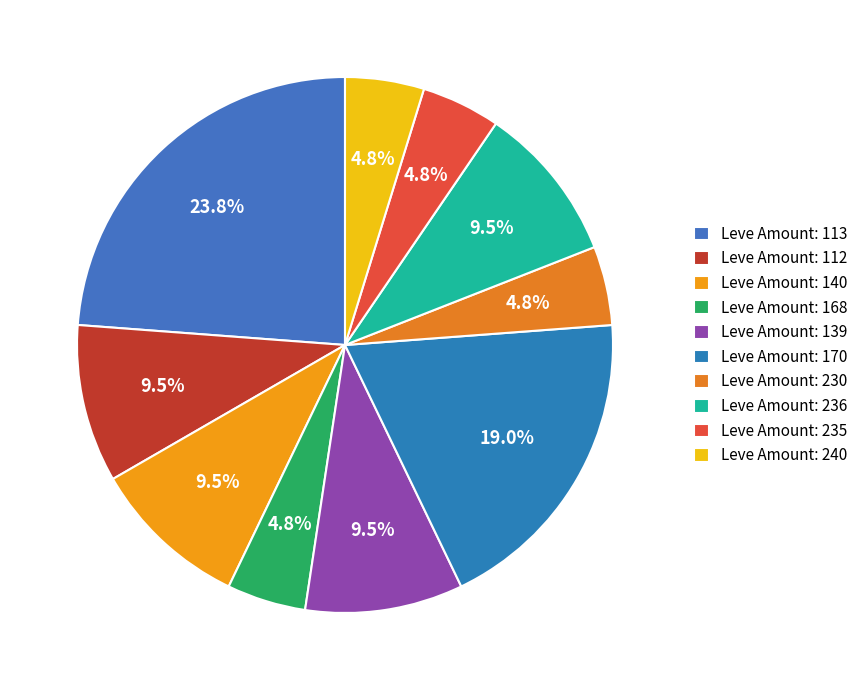

How many segments does this pie chart have?

10